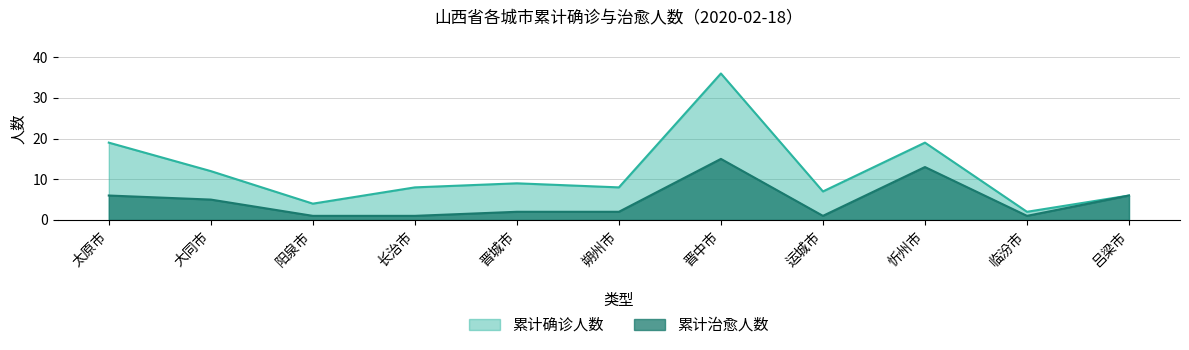

What are all the series names shown in the legend?

累计确诊人数, 累计治愈人数